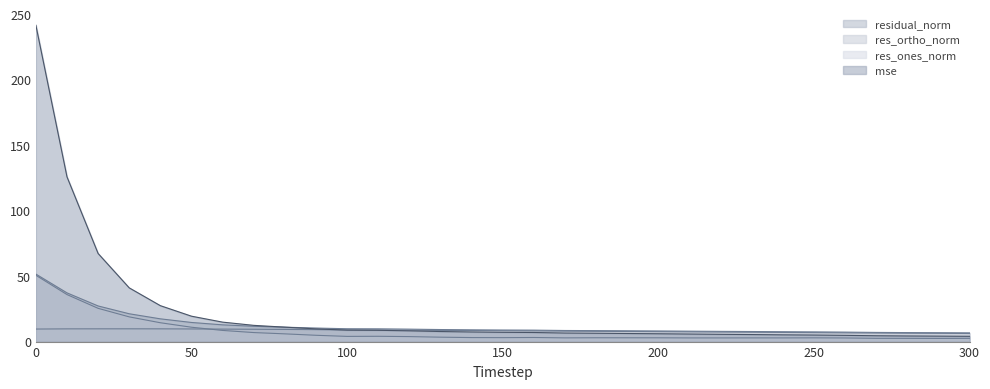

What is the total value across all series at 180?

25.5